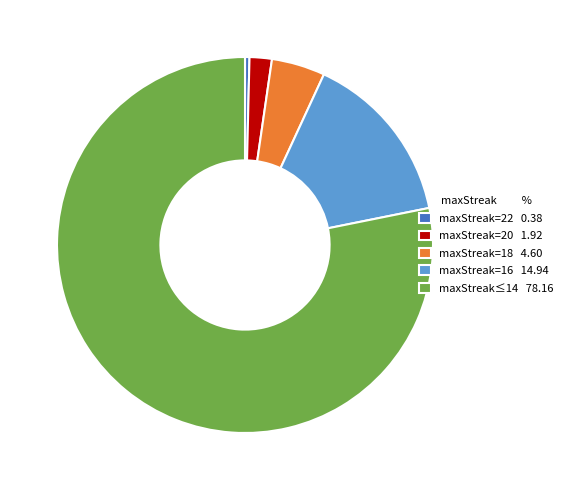

What is the smallest slice in the pie chart?

maxStreak=22 0.38